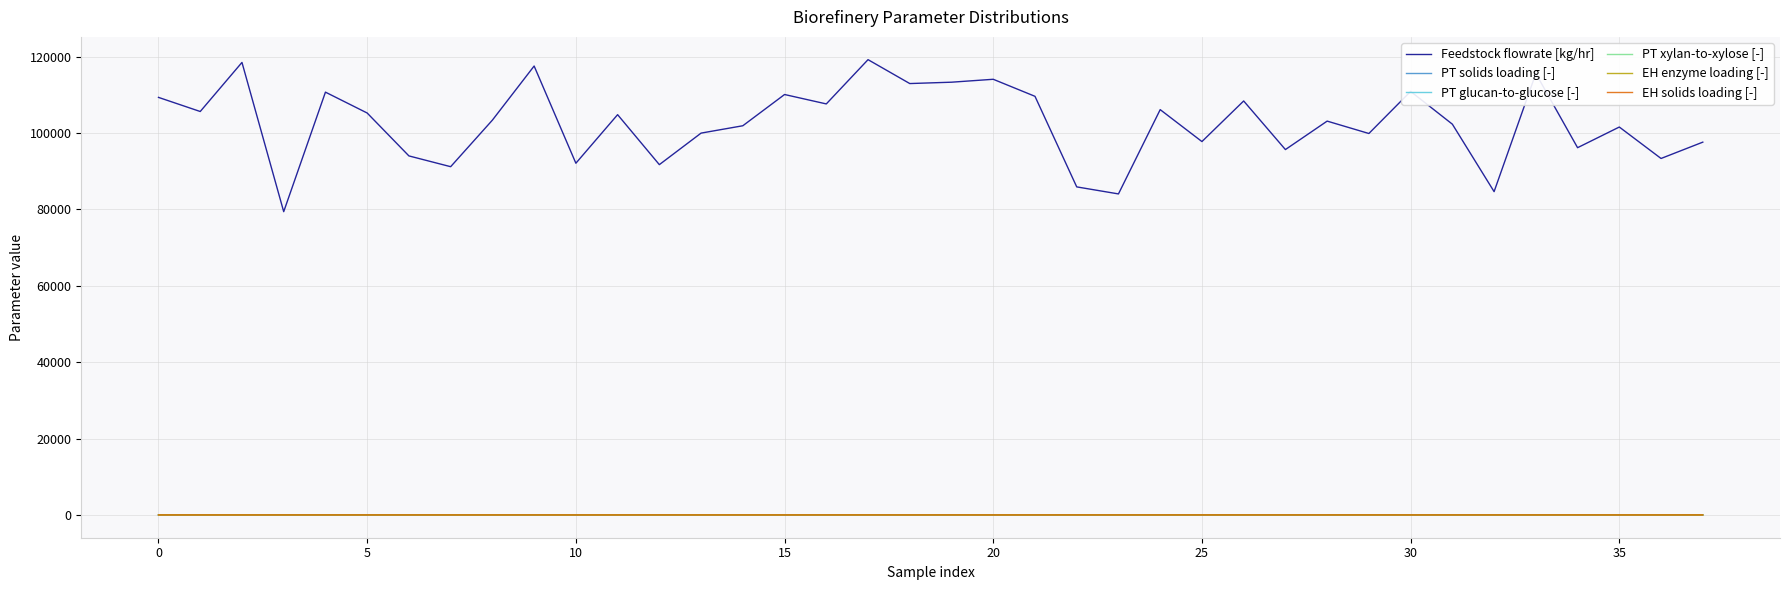

True or false: EH enzyme loading [-] has more than 0 points higher than both neighbors.

True